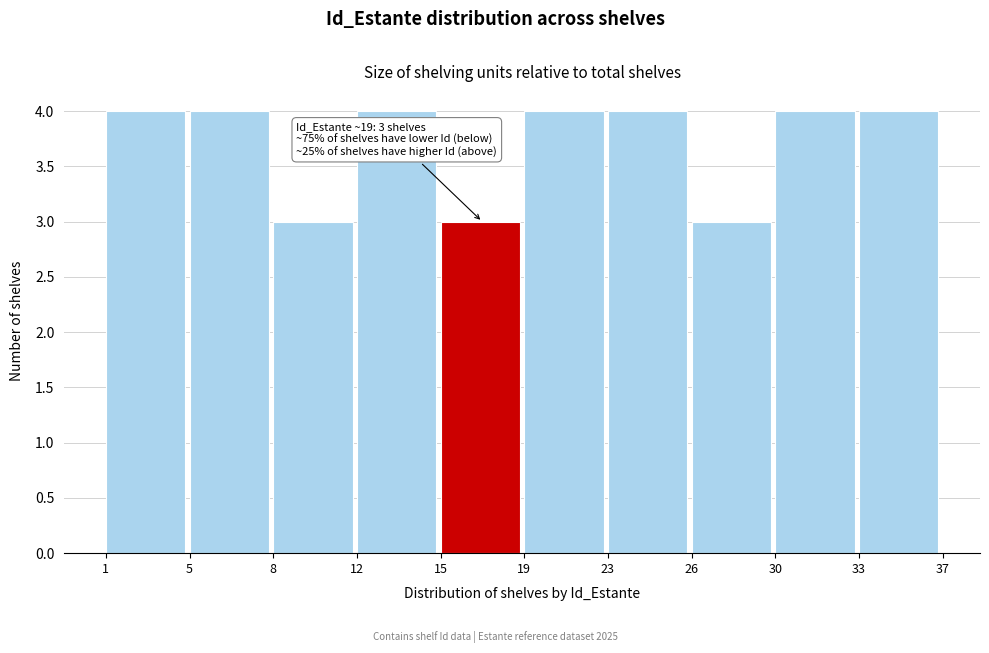

Reading left to right, transcribe all the data shown in this chart.

1=4	5=4	8=3	12=4	15=3	19=4	23=4	26=3	30=4	33=4